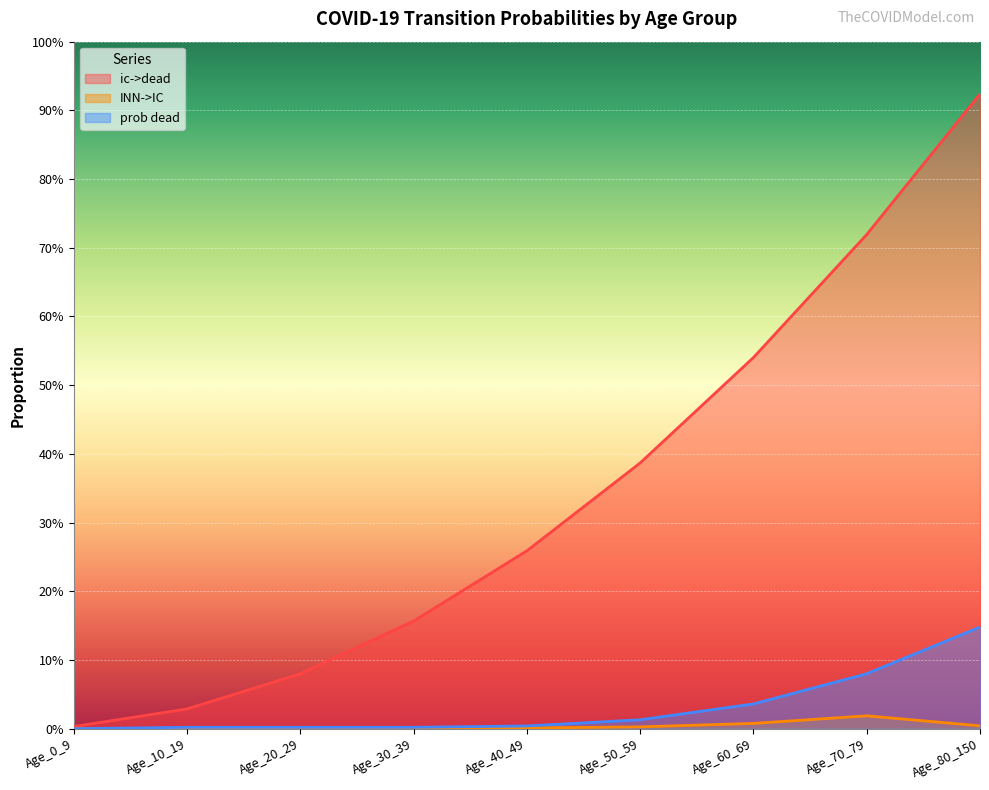

The value of ic->dead at Age_30_39 is 0.0. True or false?

False